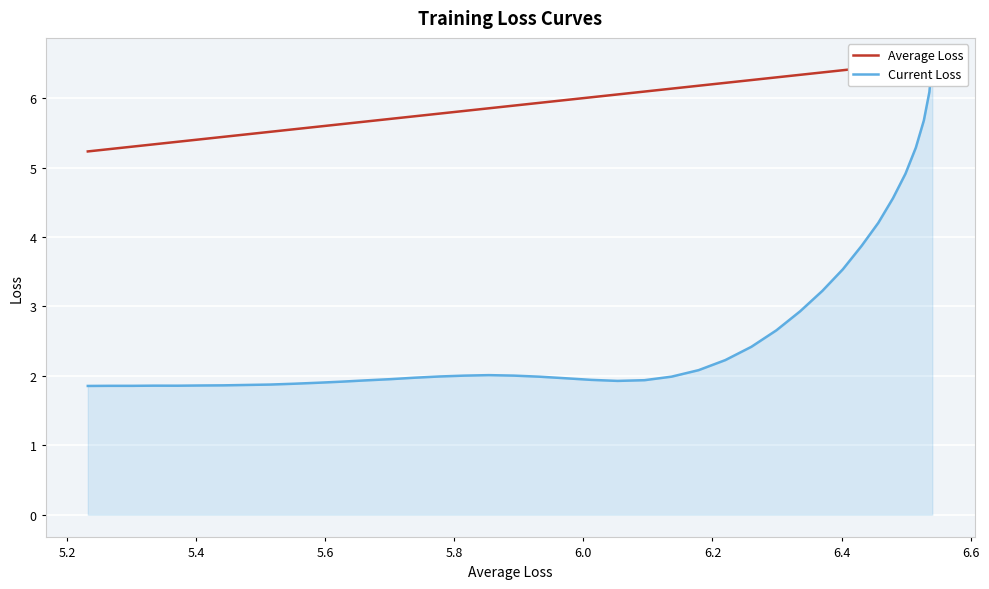

Rank the series by their average value, from highest to lowest.

Average Loss, Current Loss